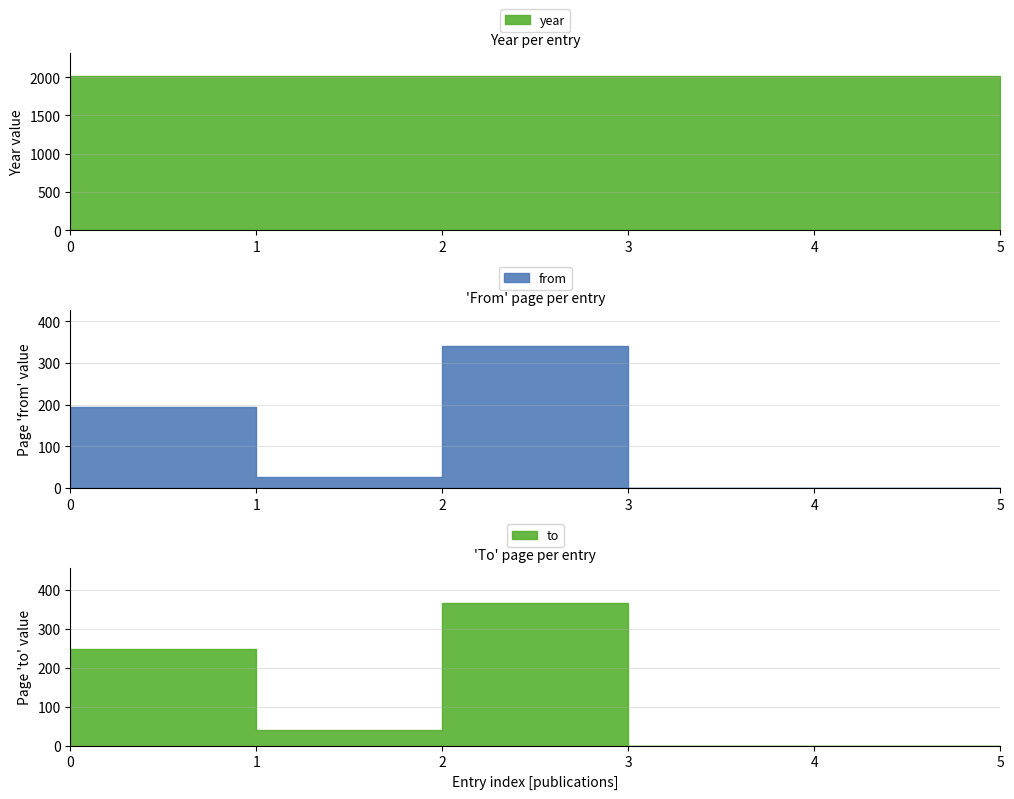

How many interior local valleys does the from series have?

1